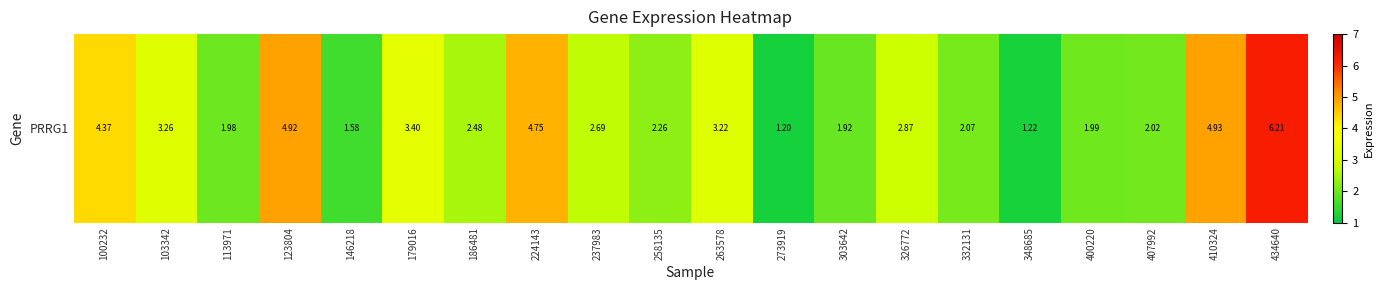

Is it true that the value at 407992 is 2.0?

True